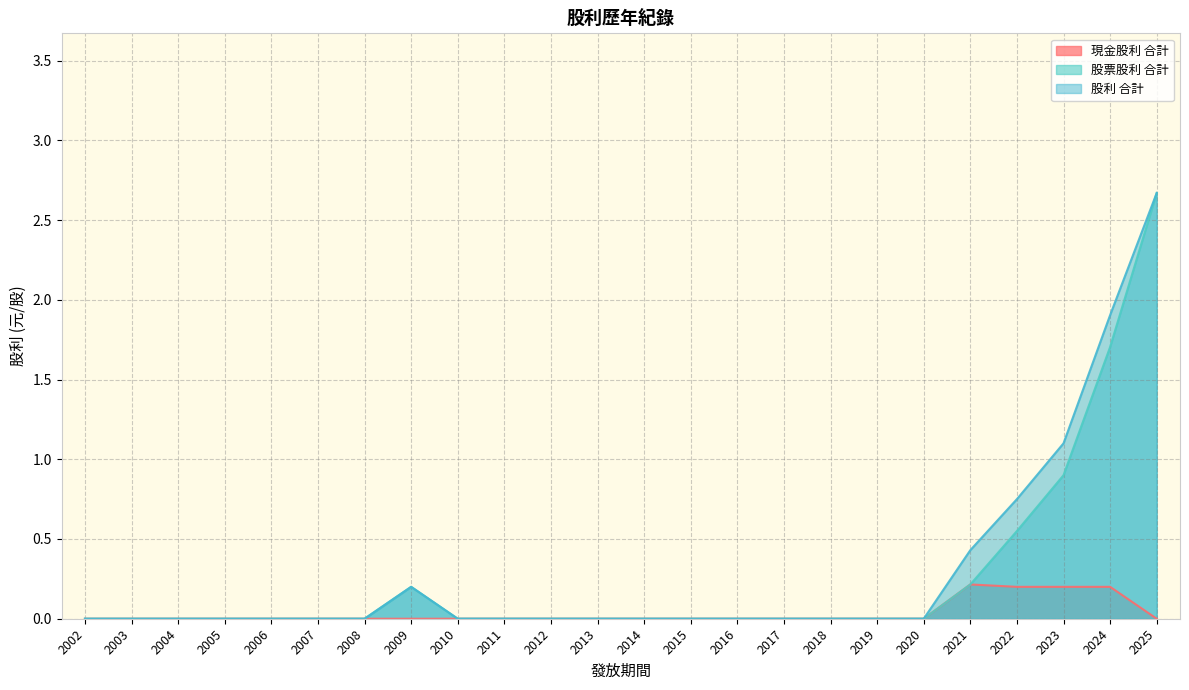

True or false: 股票股利 合計 has more than 2 interior local peaks.

False